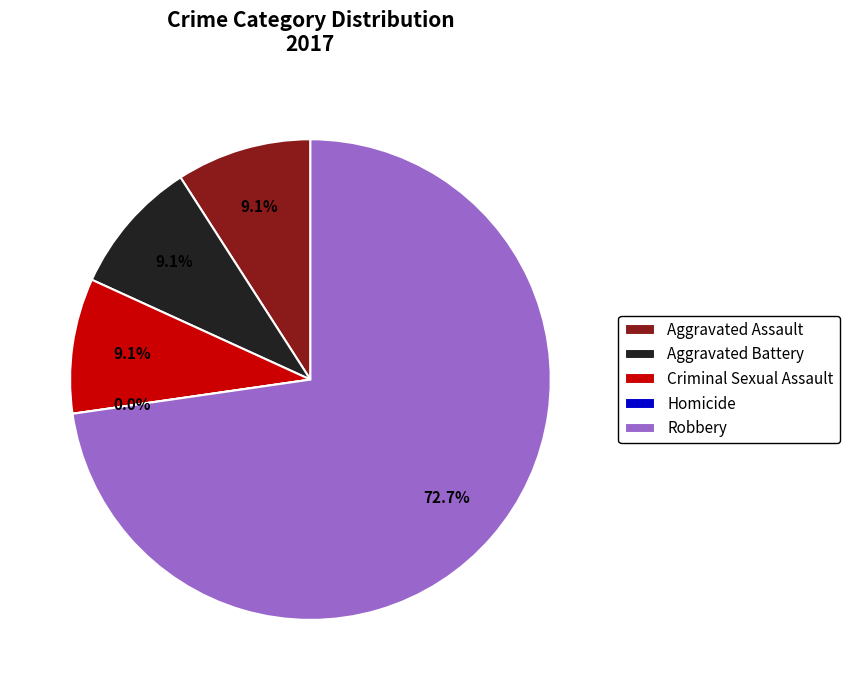

What percentage do Homicide and Criminal Sexual Assault together represent?

9.1%